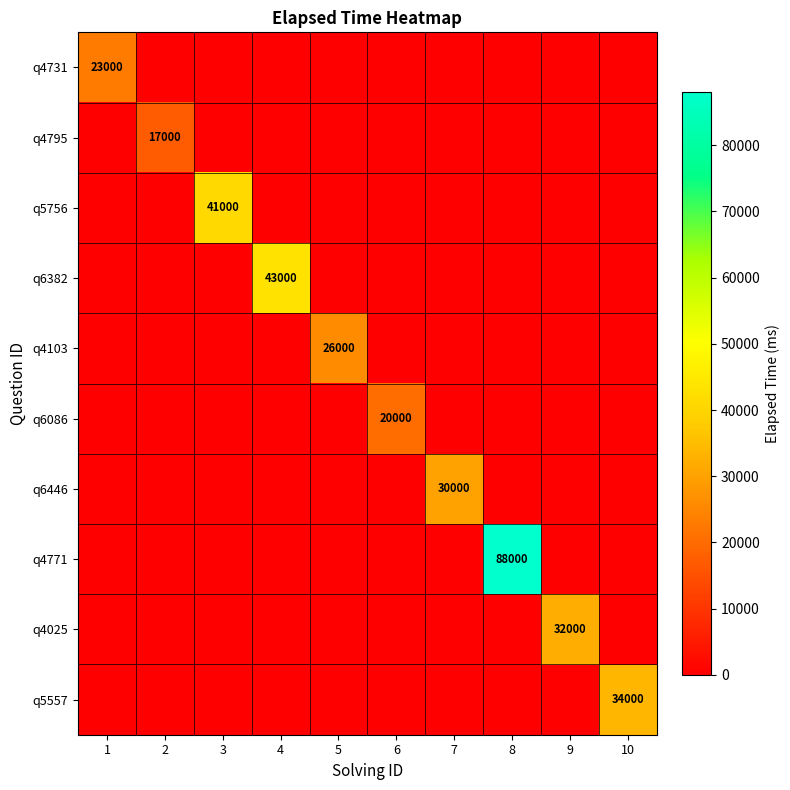

The q4795 series shows 30116 at 2. True or false?

False